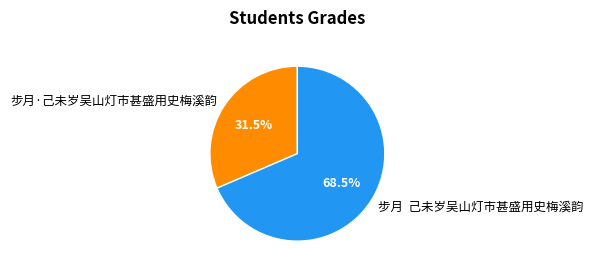

Between 步月·己未岁吴山灯市甚盛用史梅溪韵 and 步月 己未岁吴山灯市甚盛用史梅溪韵, which is larger?

步月 己未岁吴山灯市甚盛用史梅溪韵